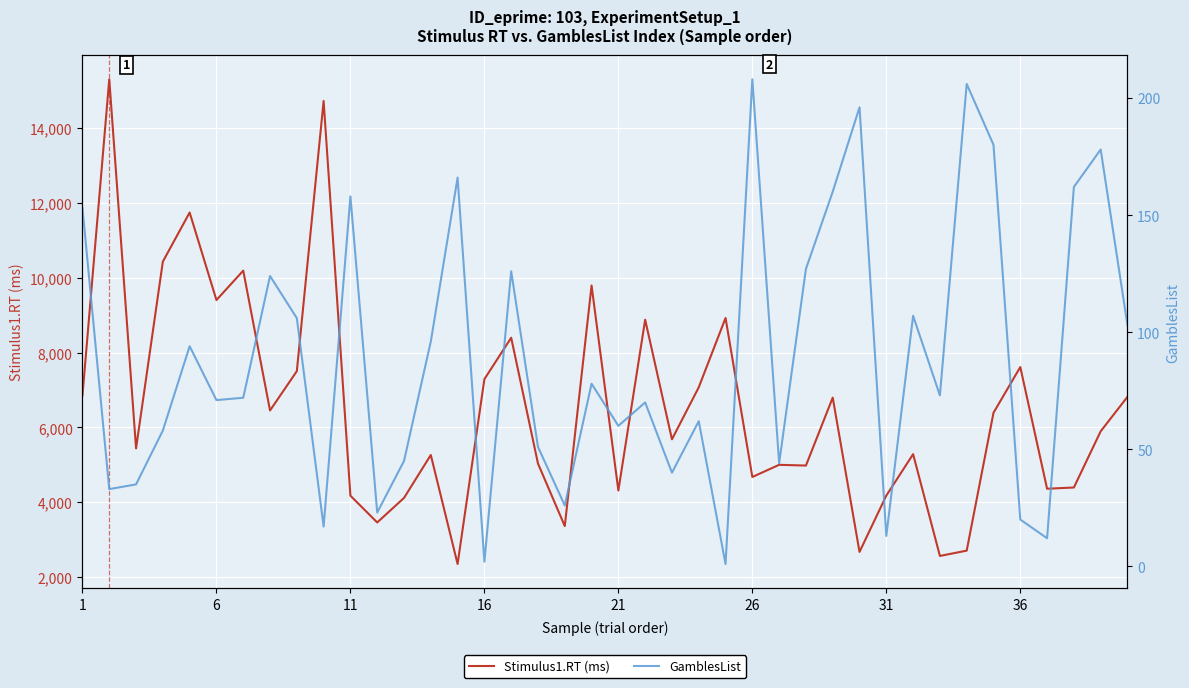

Rank the series by their maximum value, from highest to lowest.

Stimulus1.RT (ms), GamblesList